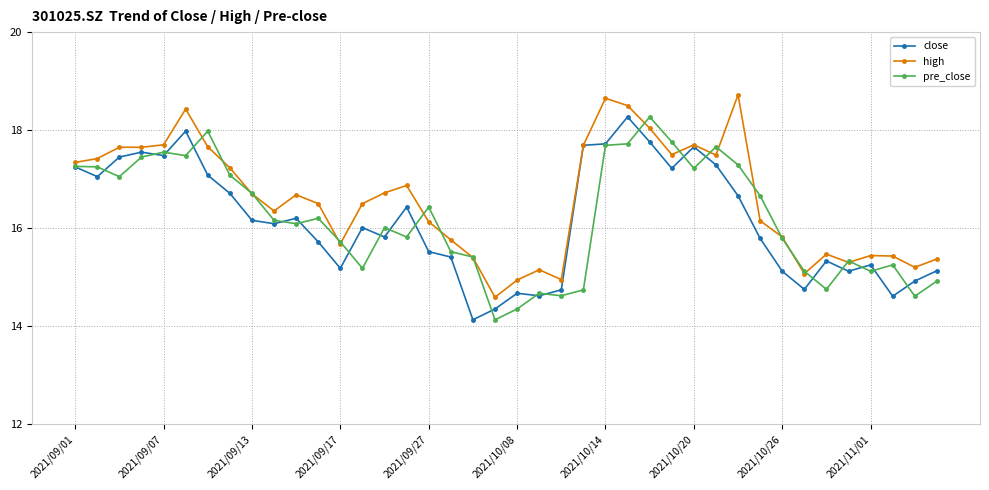

Which series has the largest total across all categories?

high